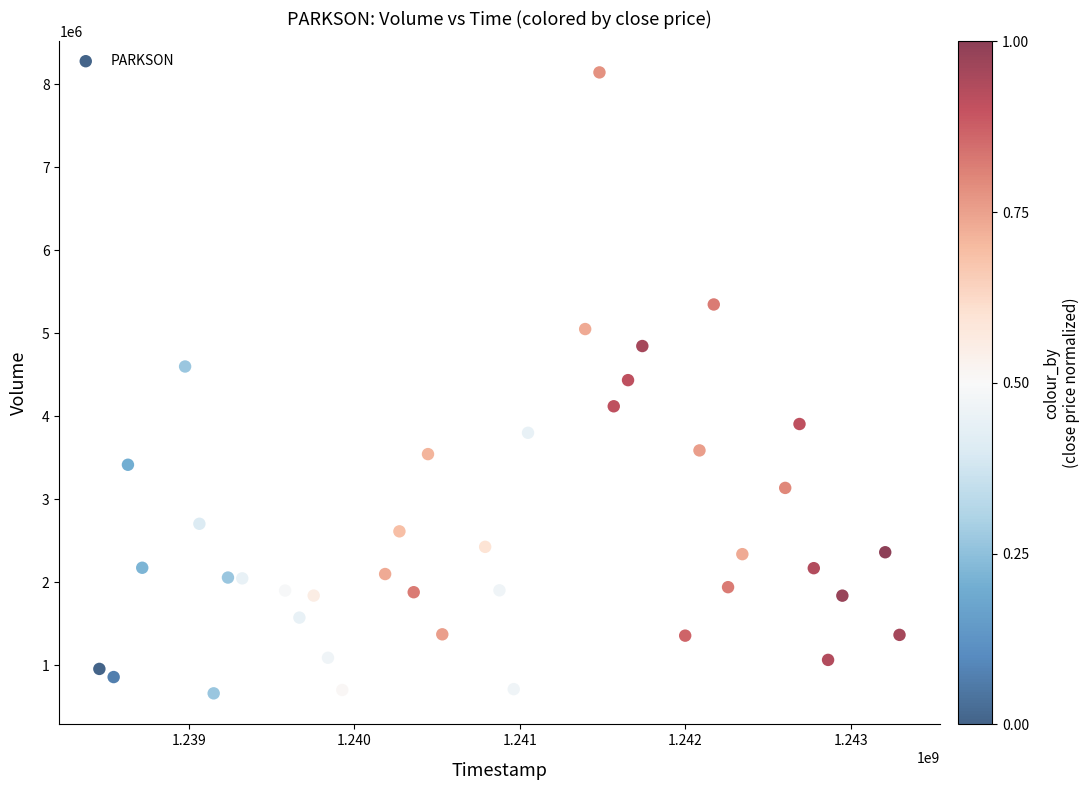

What is the range of Y values (max minus min)?

7482654